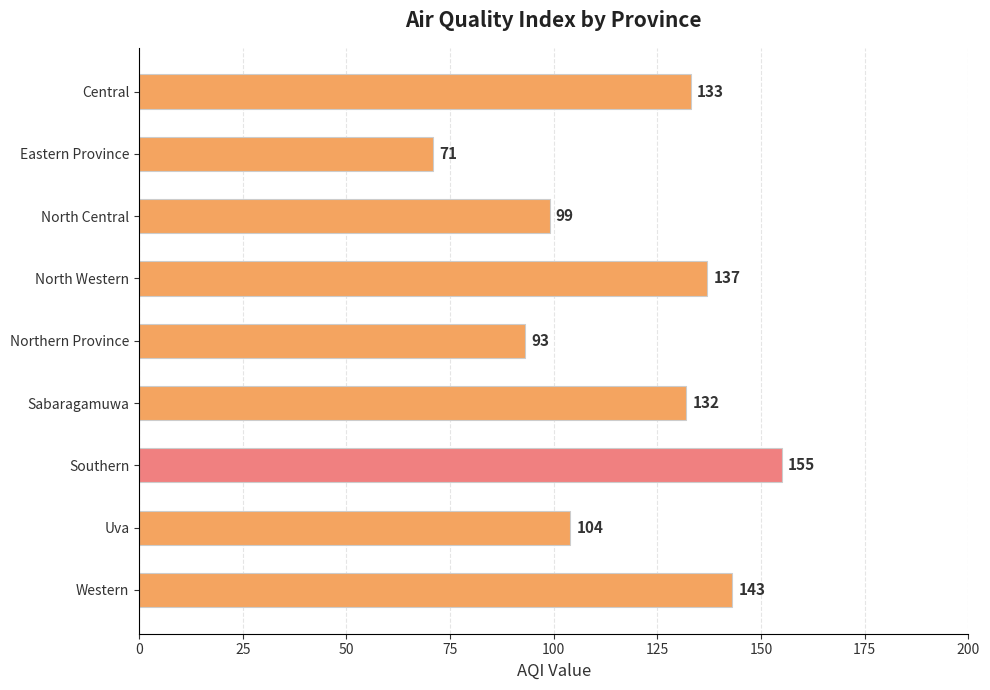

How many bars are there in total?

9